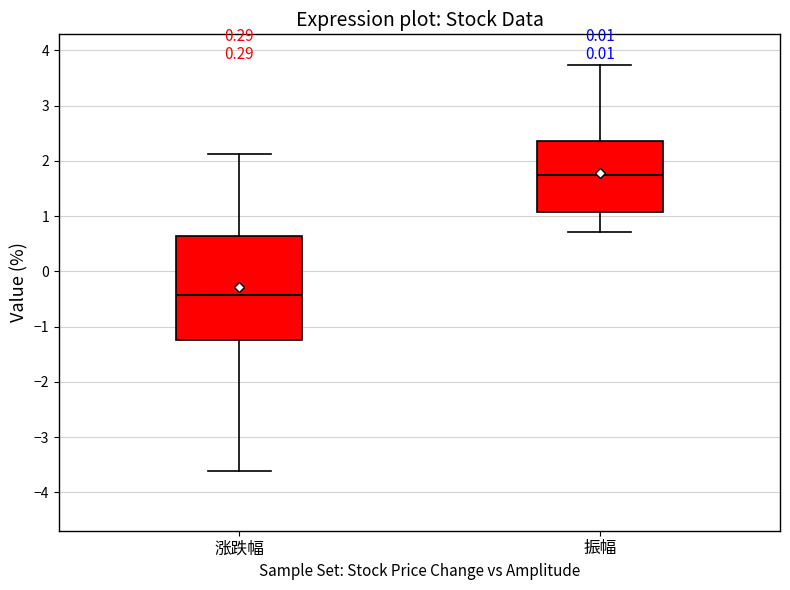

Where does the lower whisker of the box for 涨跌幅 end on the y-axis? The values are not printed on the chart, so give them approximately, as read against the axis.

-3.6